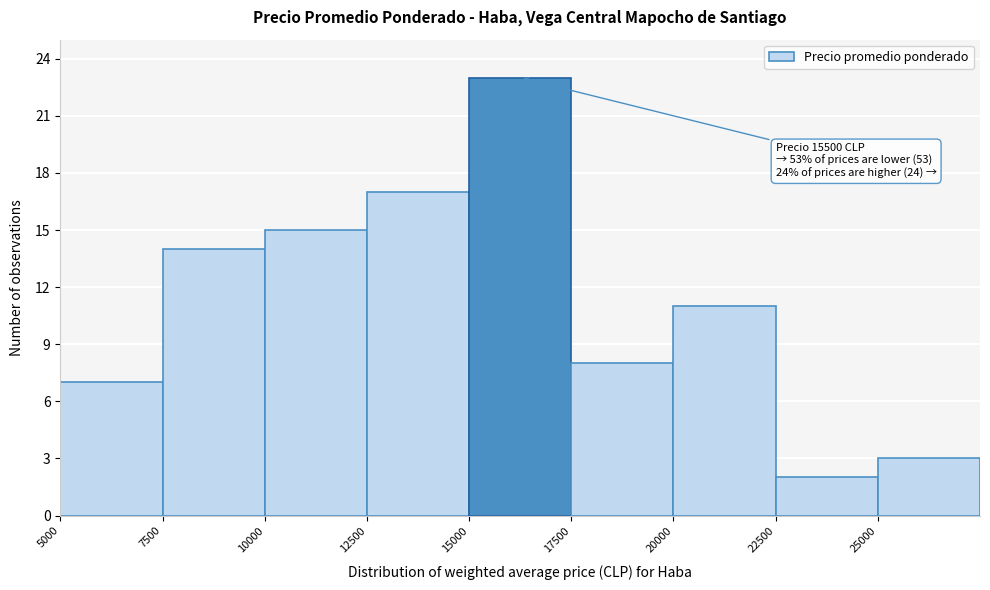

Over which range of the x-axis is the bar tallest?

15000 to 17500